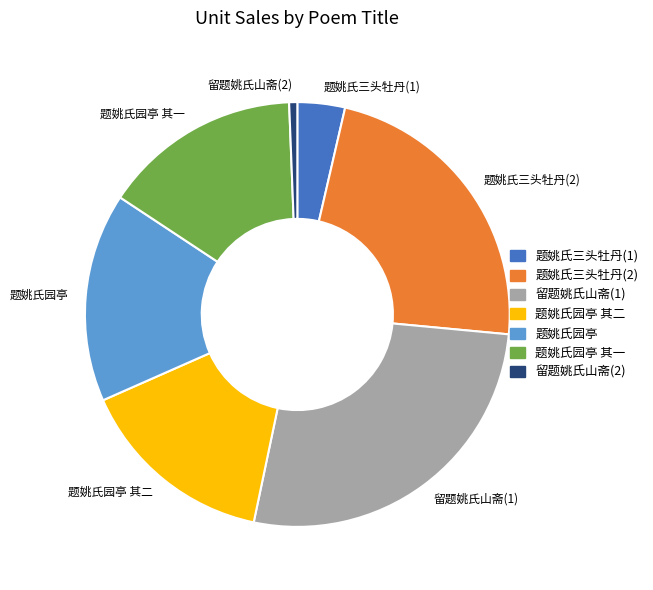

Which slice is the largest?

留题姚氏山斋(1)